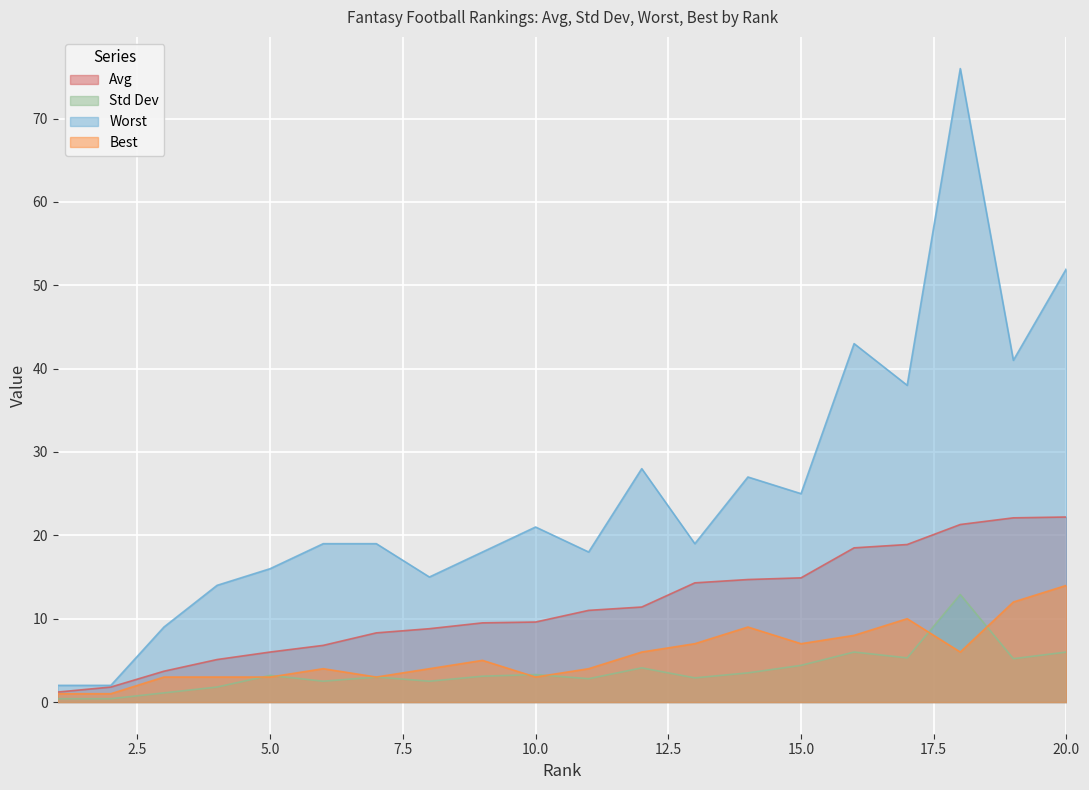

How many data points in Std Dev are less than 3?

8